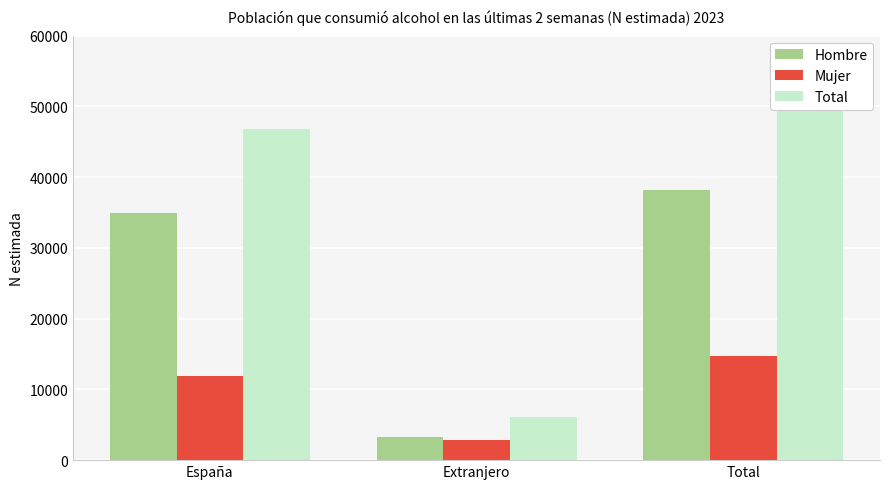

Are the bars grouped side by side (vs. stacked)?

Yes